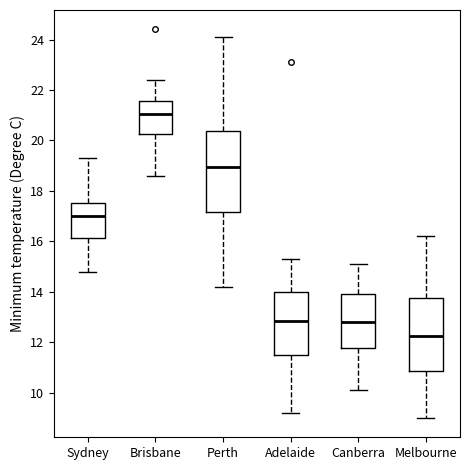

Which box's median line is the highest?

Brisbane